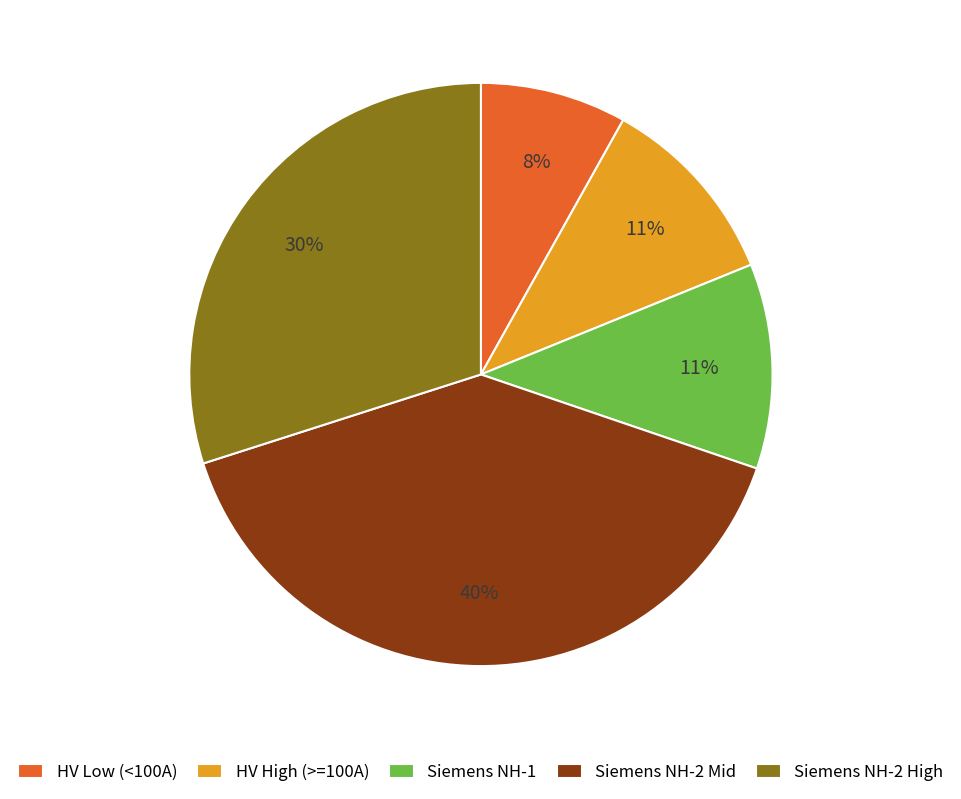

Which category has the smallest portion of the pie?

HV Low (<100A)